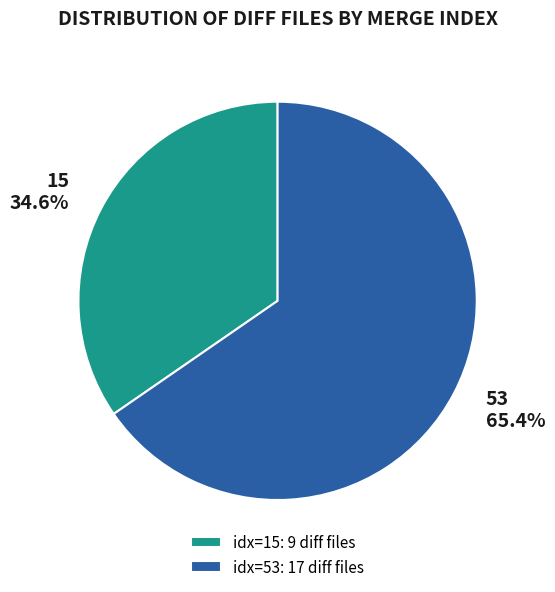

What is the largest slice in the pie chart?

53